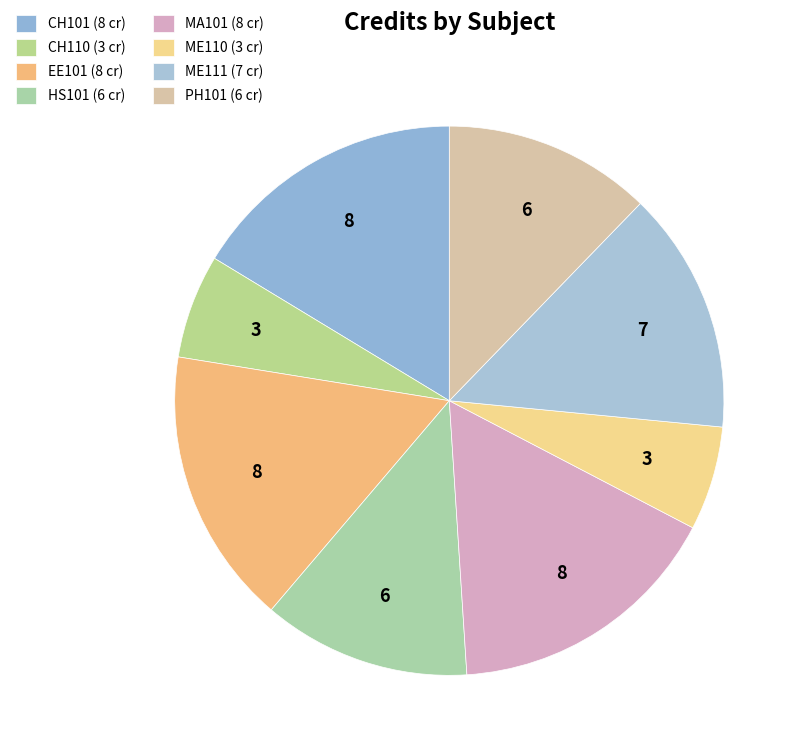

What percentage is the HS101 slice, to the nearest percent?

12%